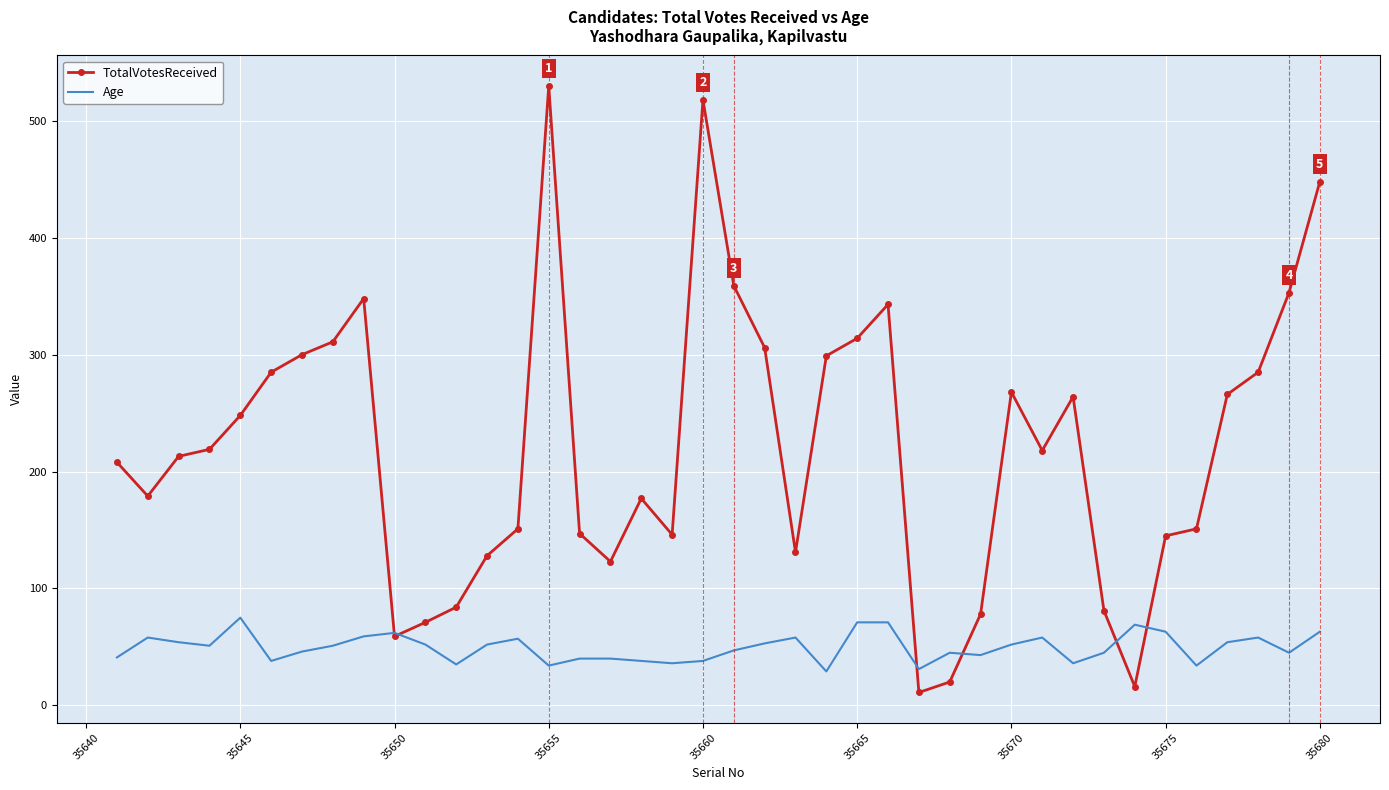

True or false: Age and TotalVotesReceived intersect in this chart.

True